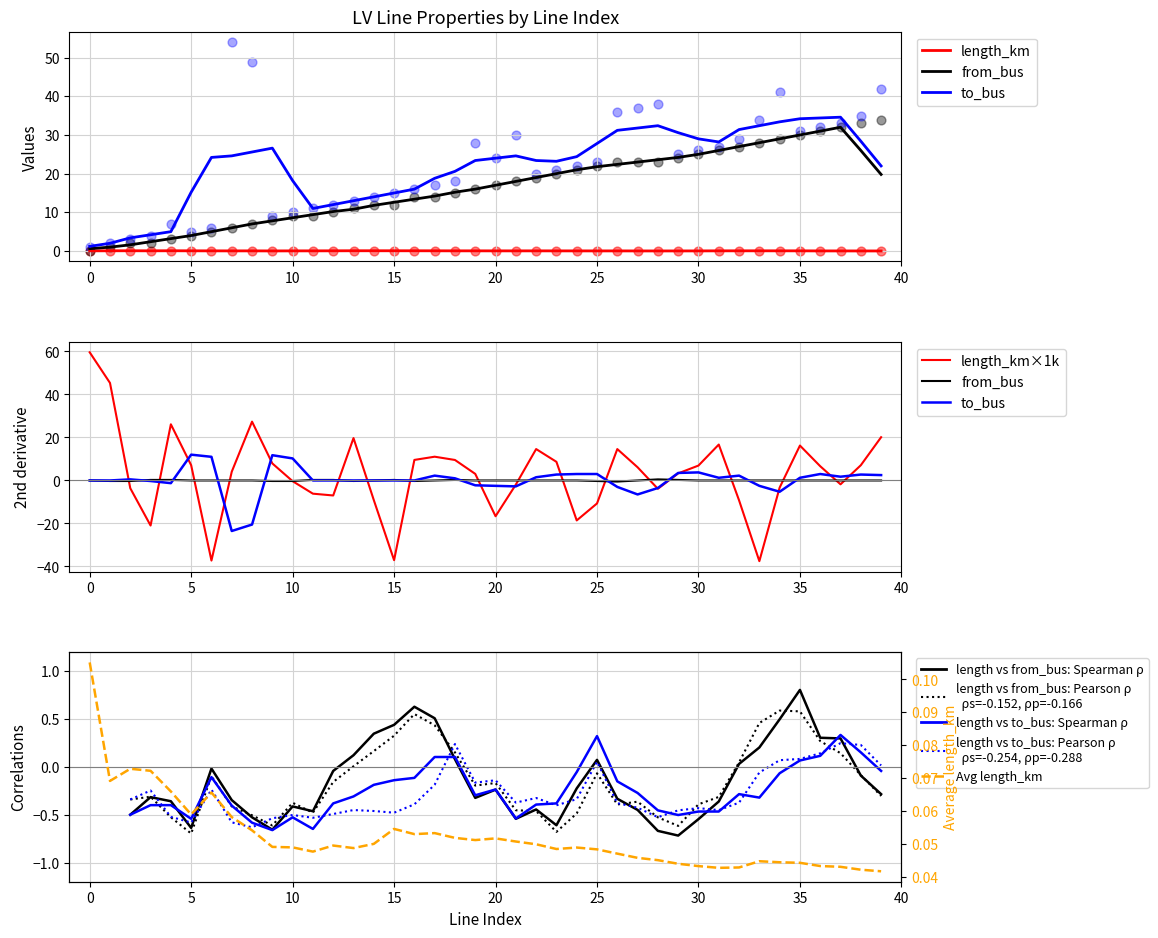

Which series reaches the maximum Y coordinate?

to_bus